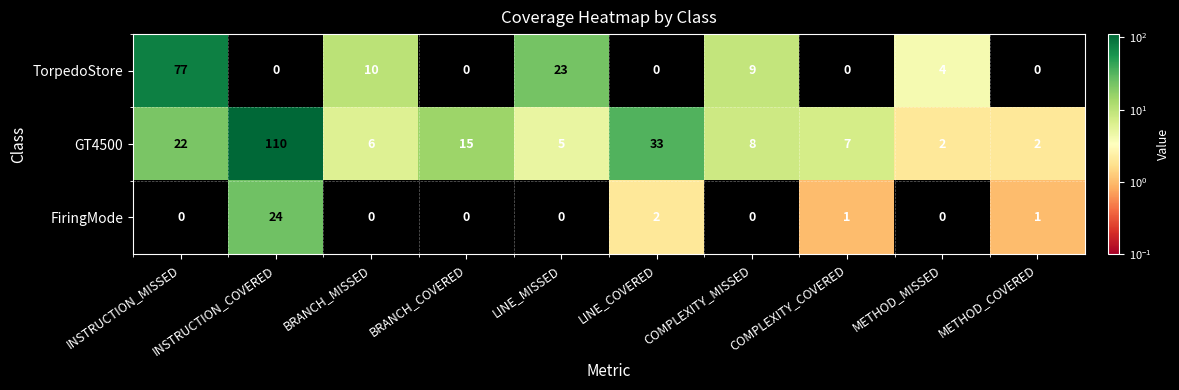

At which category does the chart reach its peak across all series?

INSTRUCTION_COVERED